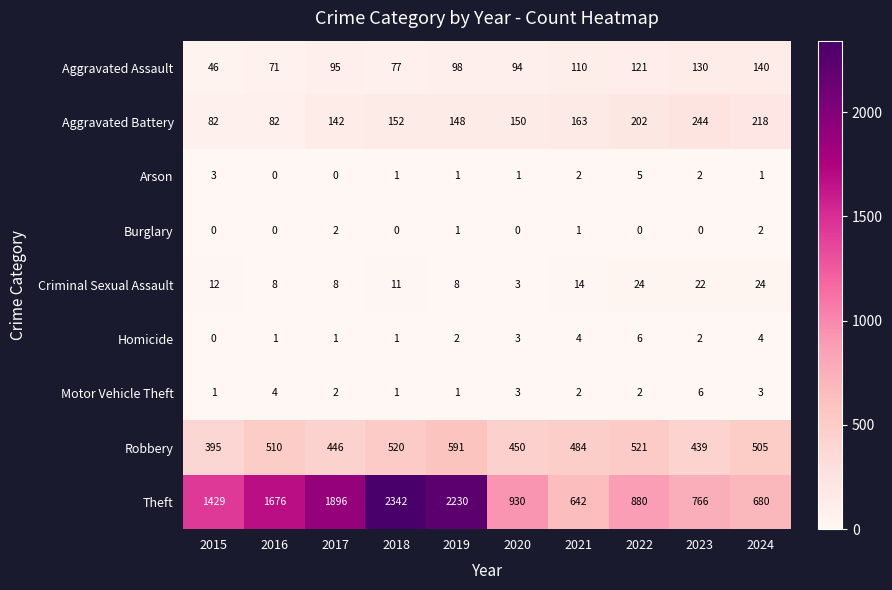

What is the difference between the second highest and minimum values in the Theft series?

1588